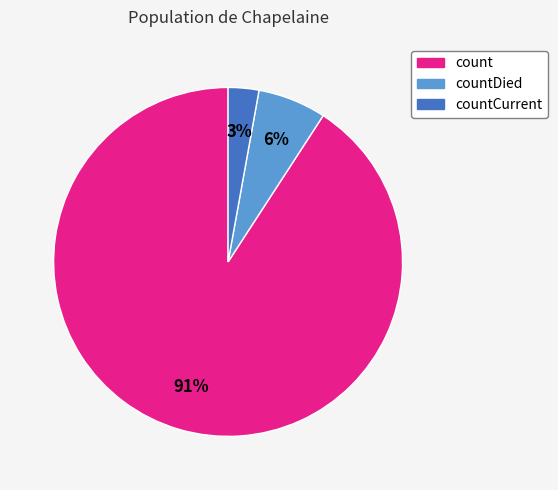

Is there a majority slice in this chart?

Yes